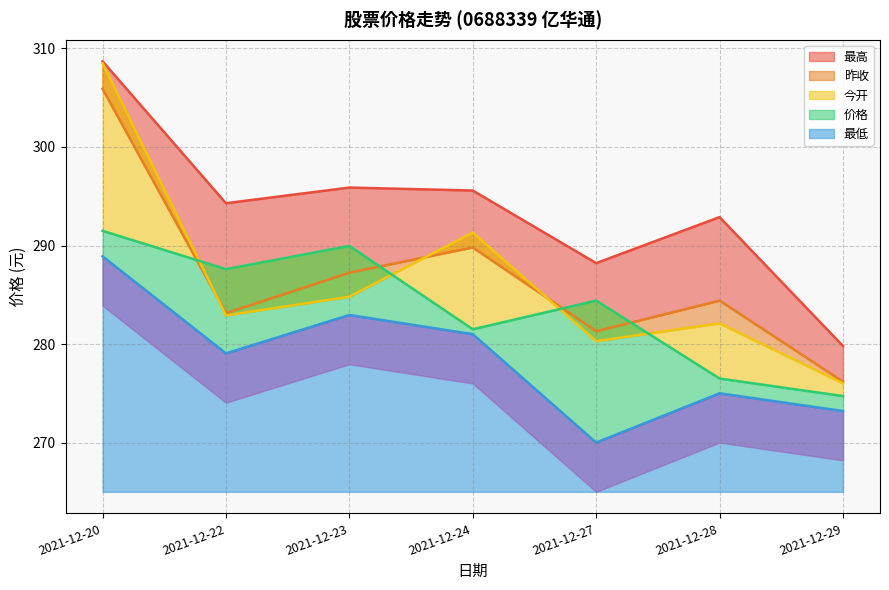

Which has a higher value, 2021-12-20 or 2021-12-29?

2021-12-20